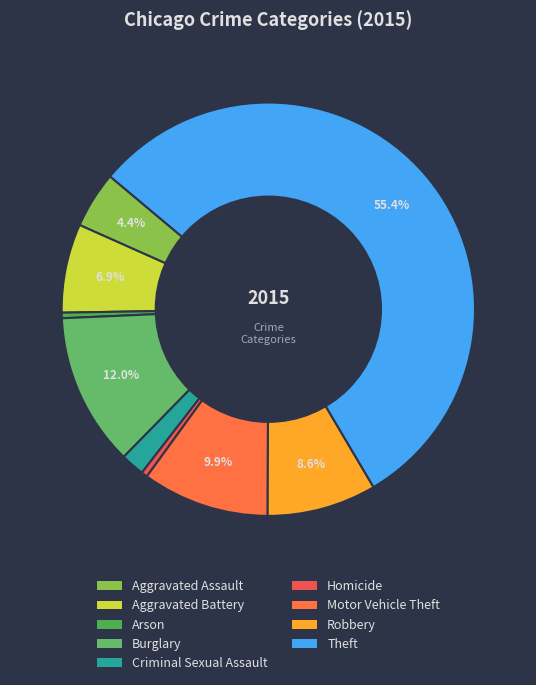

Which category has the biggest portion of the pie?

Theft